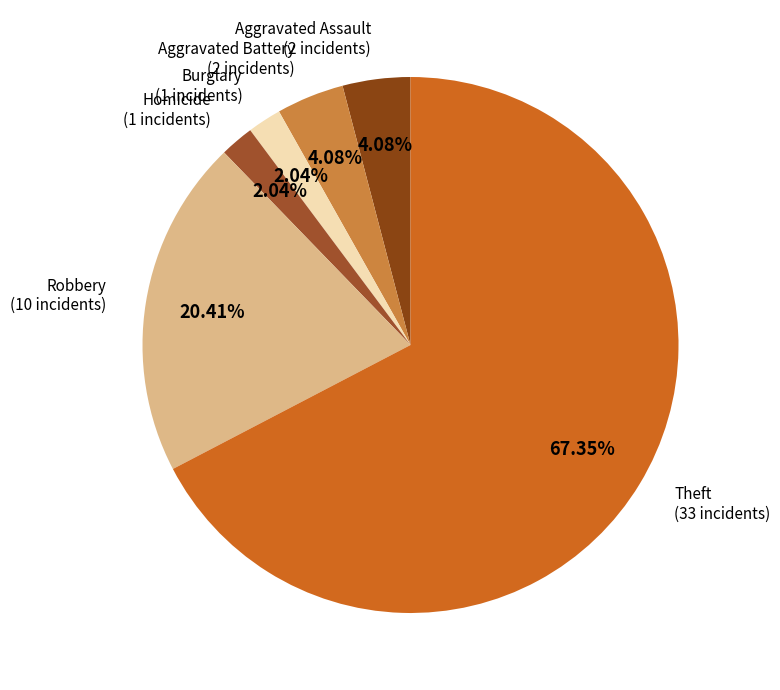

To the nearest percent, what is the combined percentage of Robbery and Aggravated Assault?

24%